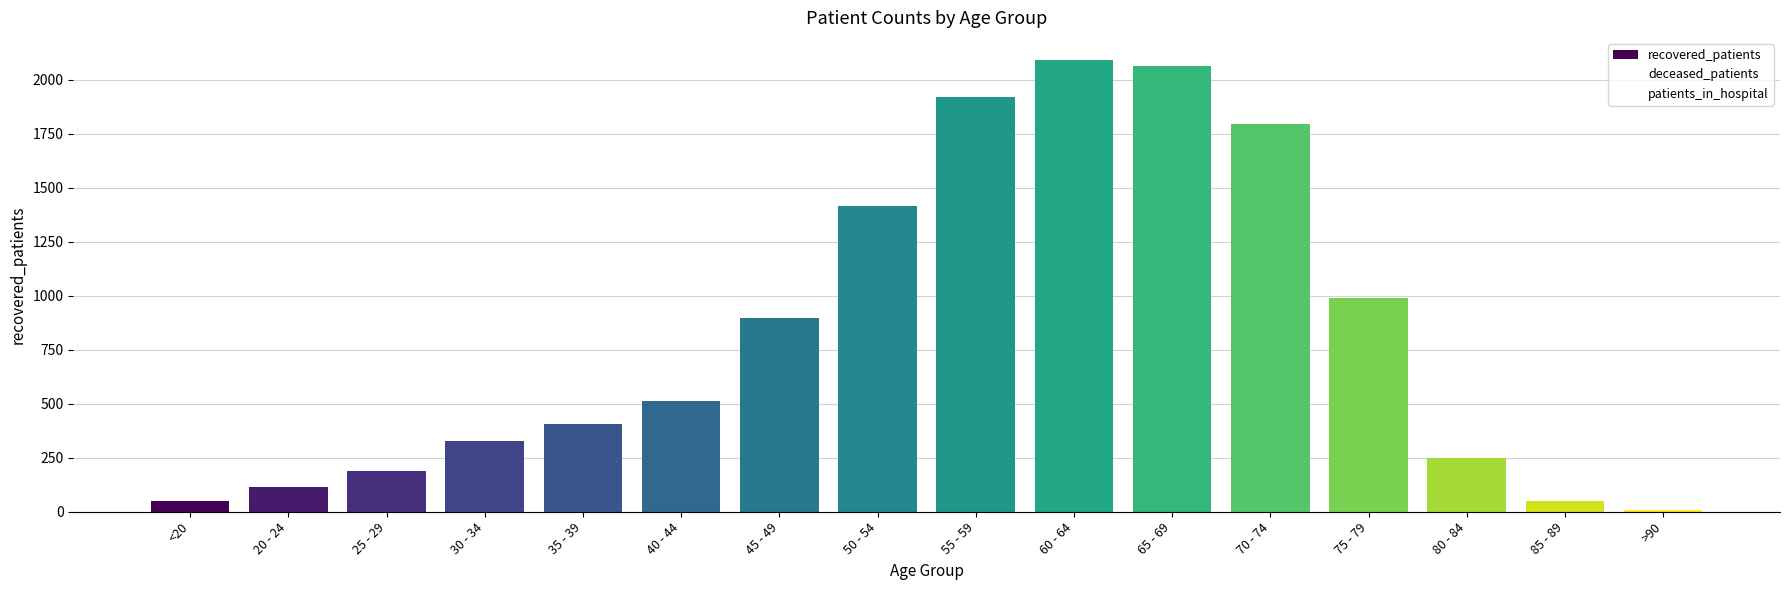

Rank the series at 20 - 24 from highest to lowest value.

recovered_patients, patients_in_hospital, deceased_patients